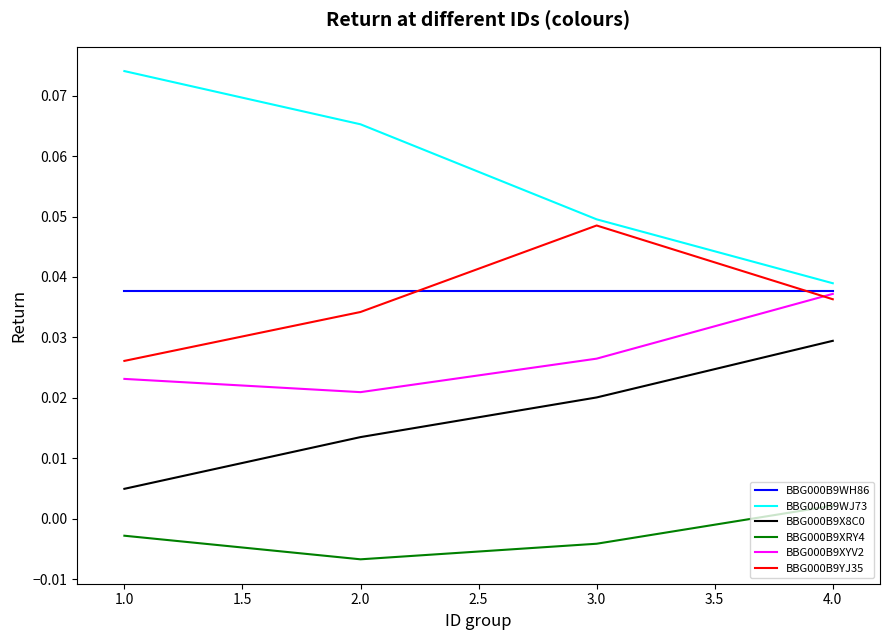

True or false: BBG000B9WJ73 and BBG000B9YJ35 intersect in this chart.

False